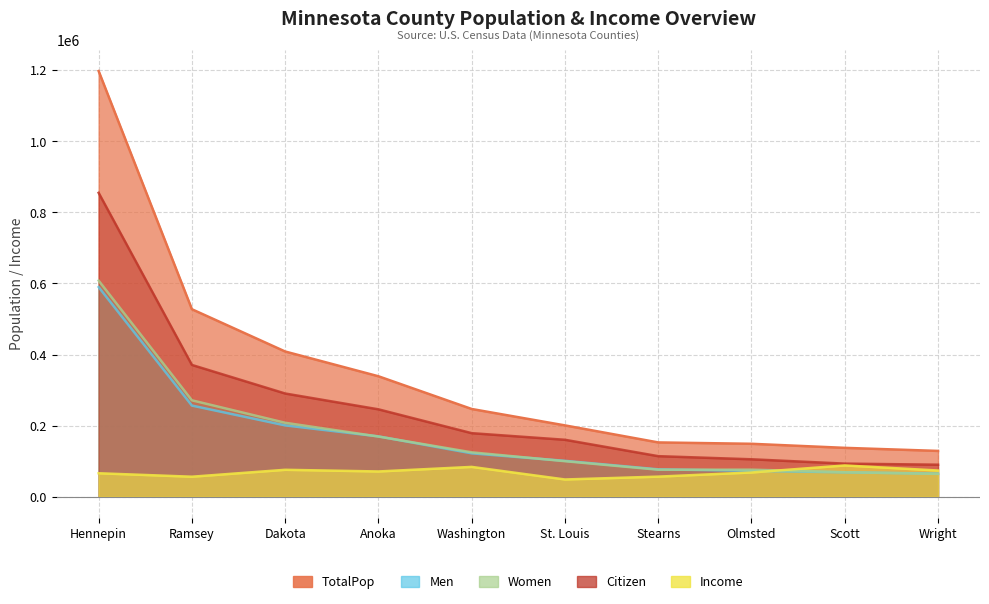

Where is the first local minimum for Women?

Stearns